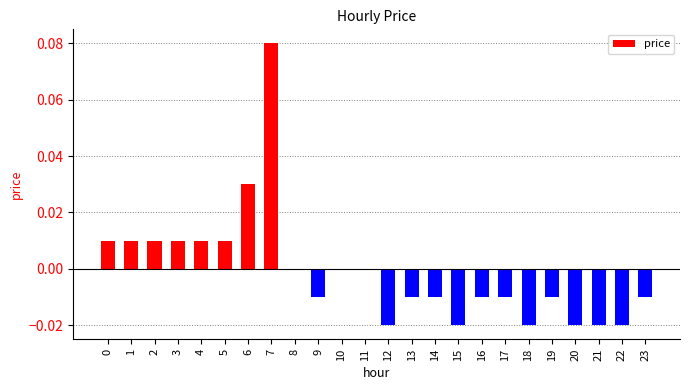

At which category does the chart reach its peak across all series?

7